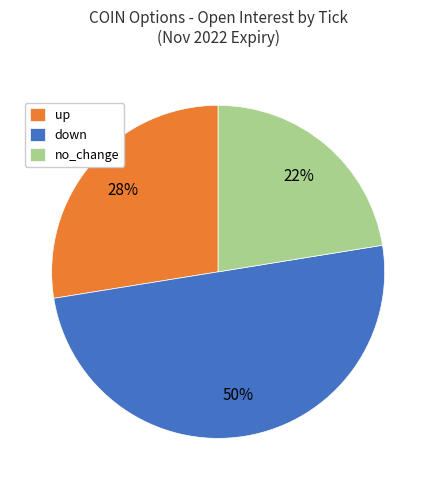

To the nearest percent, what is the combined percentage of up and no_change?

50%